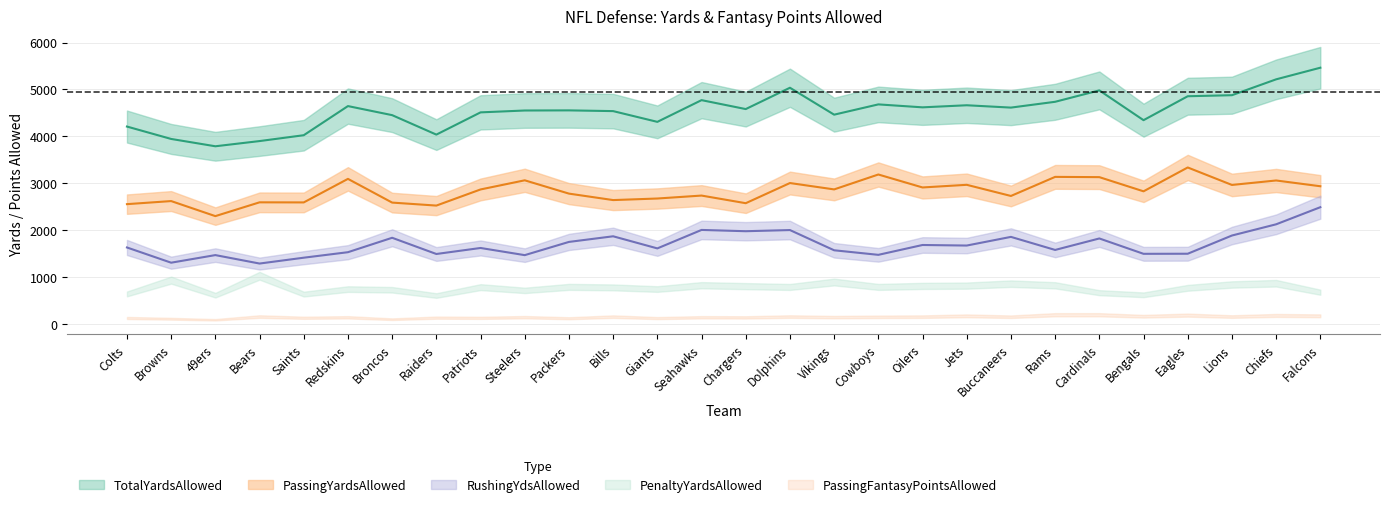

How many data points does each series have?

28